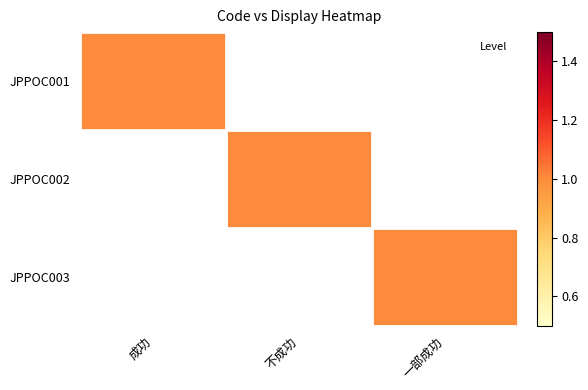

Which has a higher value, 一部成功 or 成功?

成功